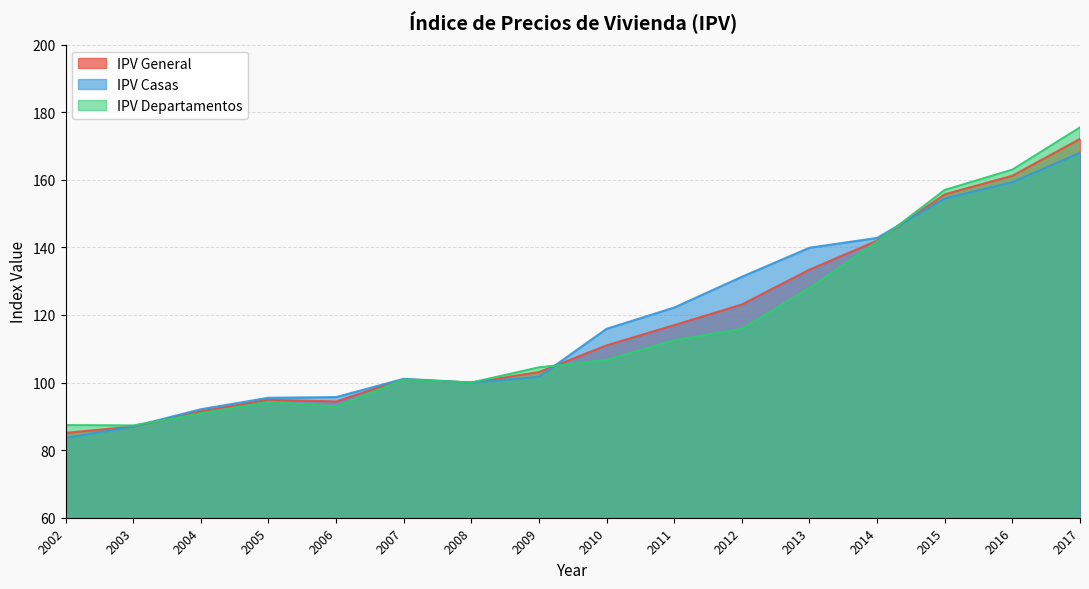

Where do IPV Departamentos and IPV General first cross each other?

2003 and 2004